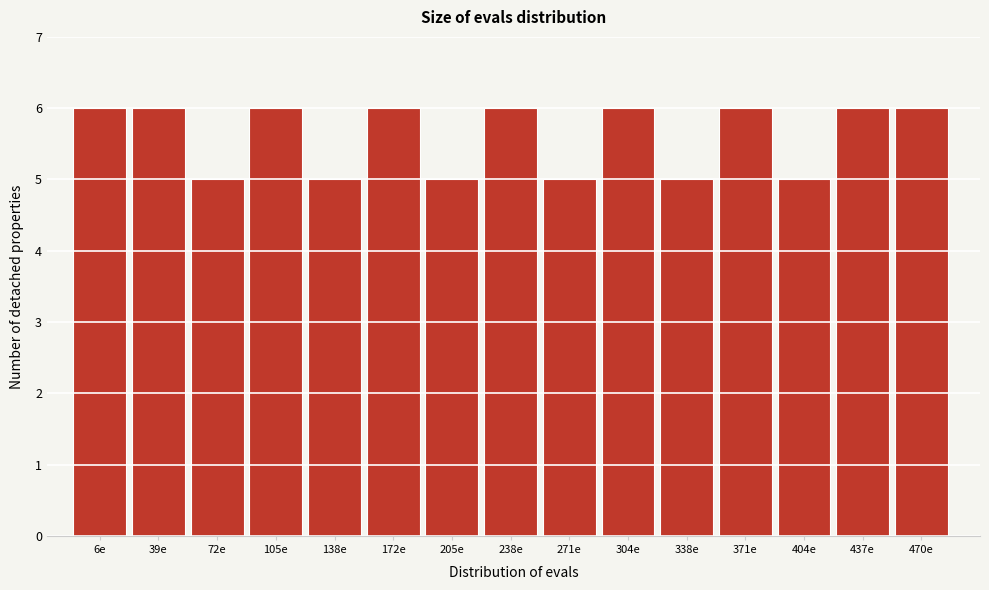

Reading left to right, list all the values displayed in this chart.

6	6	5	6	5	6	5	6	5	6	5	6	5	6	6